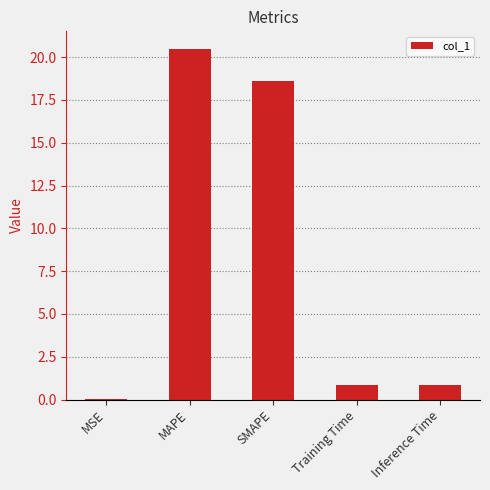

What is the difference between the values at Training Time and SMAPE?

17.8